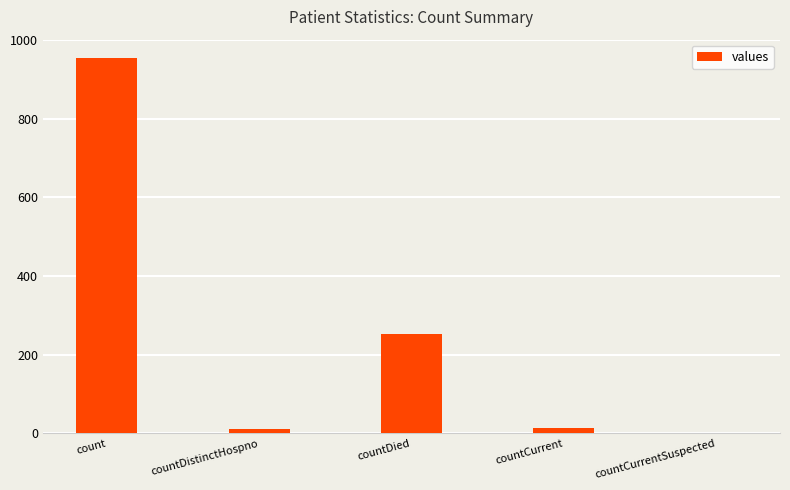

What is the greatest value displayed?

953